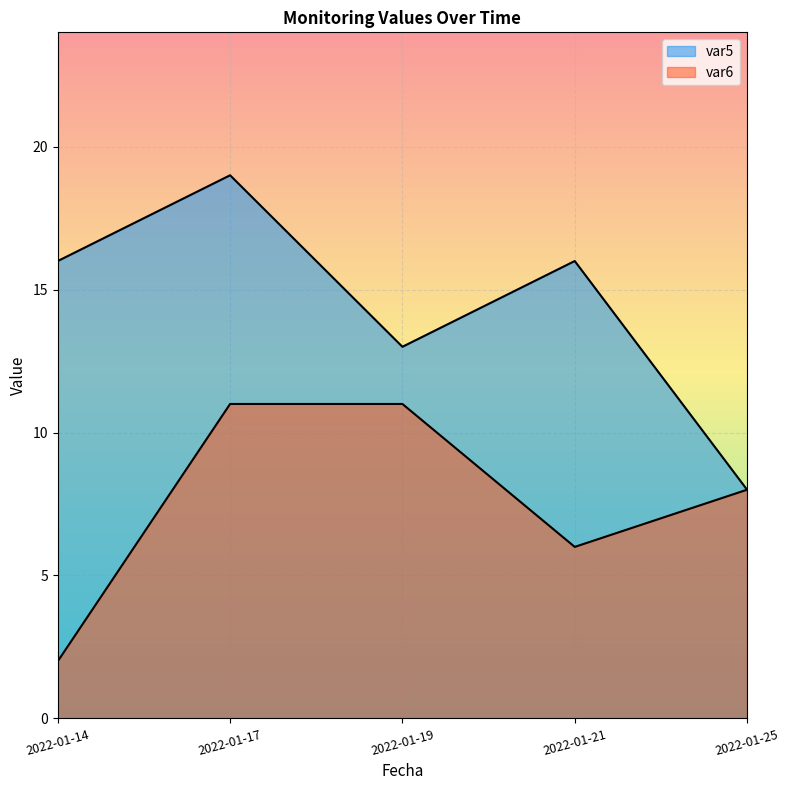

Reading left to right, what are all the values shown in this chart?

var5: 16	19	13	16	8
var6: 2	11	11	6	8